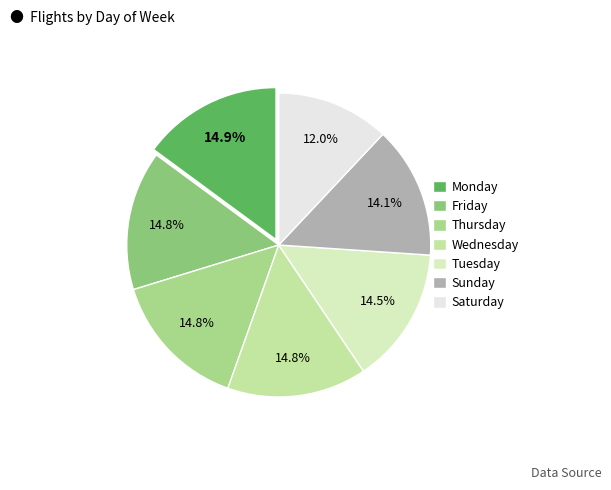

To the nearest percent, what is the combined percentage of Friday and Thursday?

30%